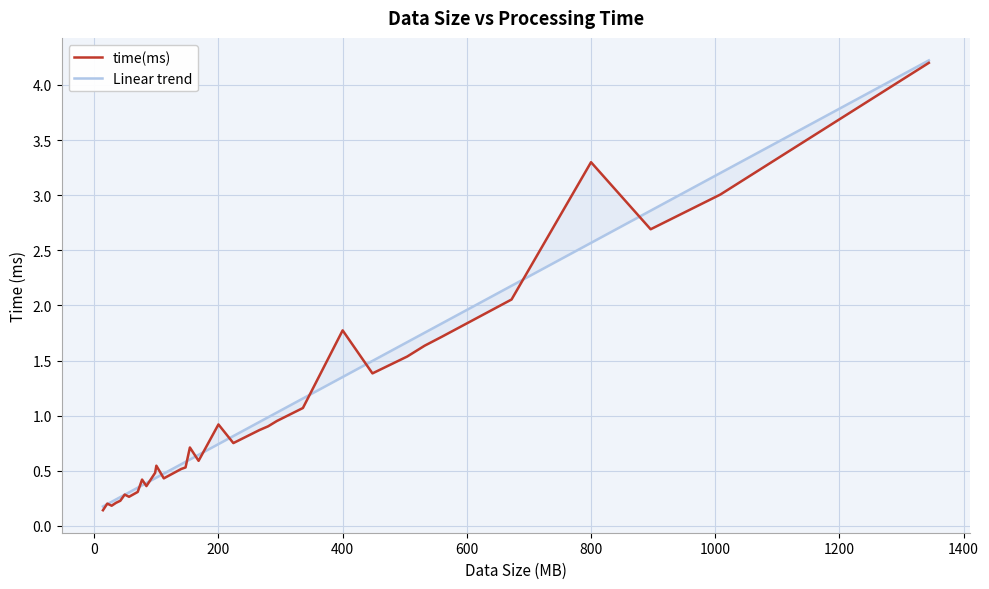

True or false: time(ms) has more than 2 points higher than both neighbors.

True